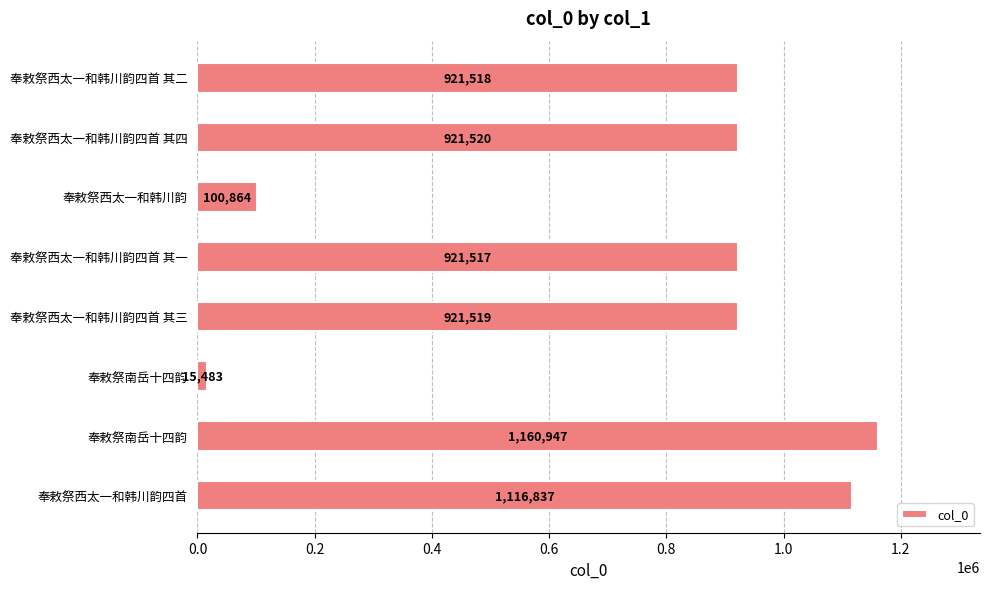

How many bars are there in total?

8